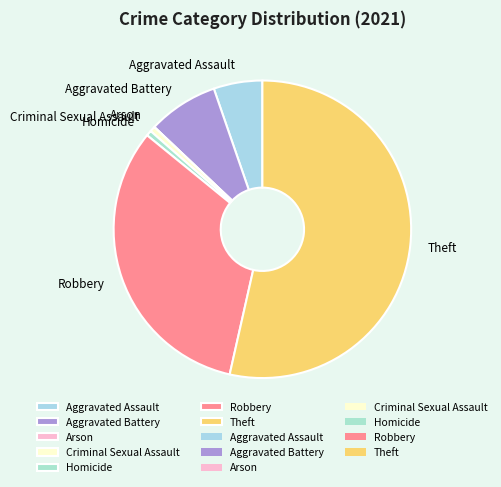

True or false: Aggravated Battery accounts for 8% of the total.

True